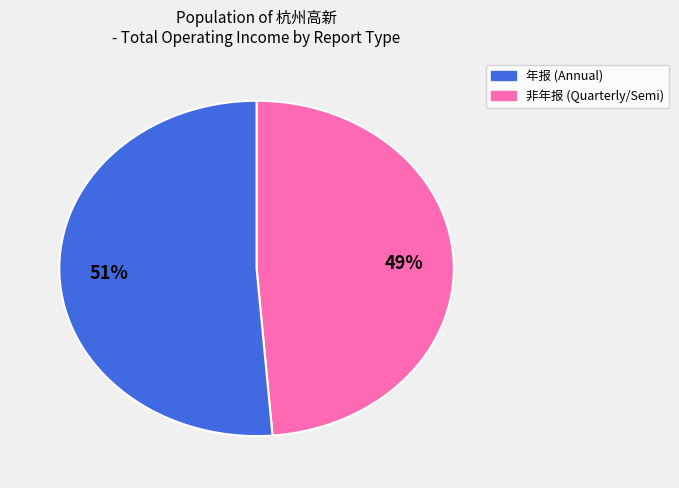

To the nearest percent, what is the average slice percentage?

50%